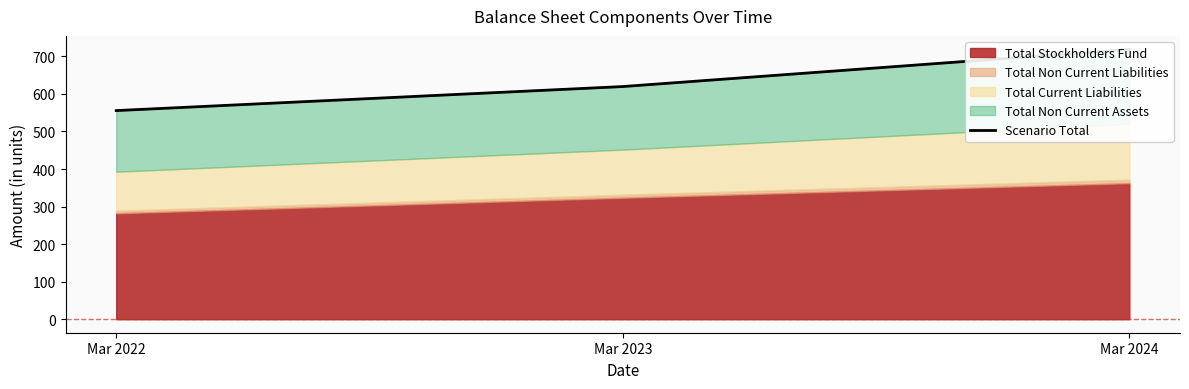

Rank the categories by value from lowest to highest.

Mar 2022, Mar 2023, Mar 2024